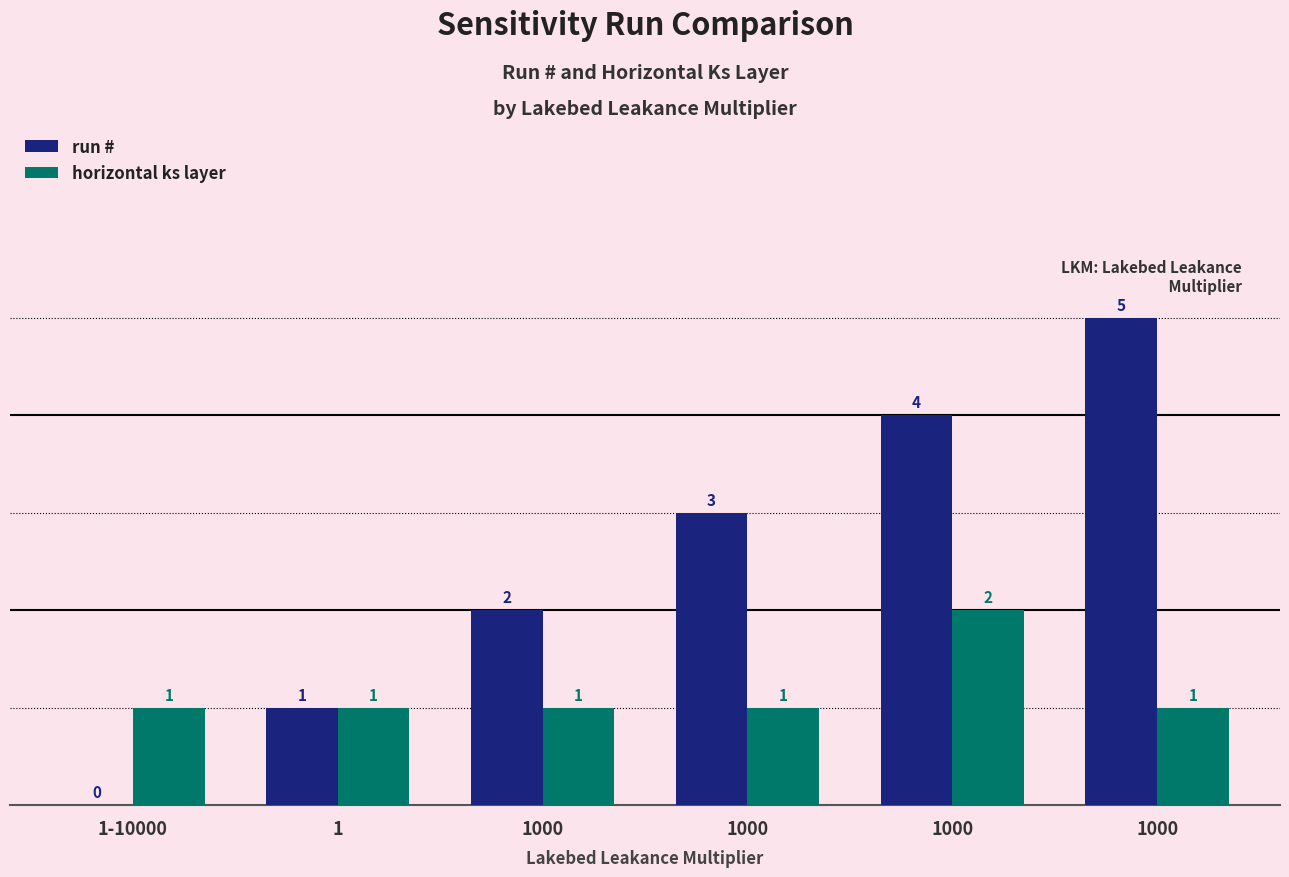

What is the spread (max minus min) of values at 1-10000?

1